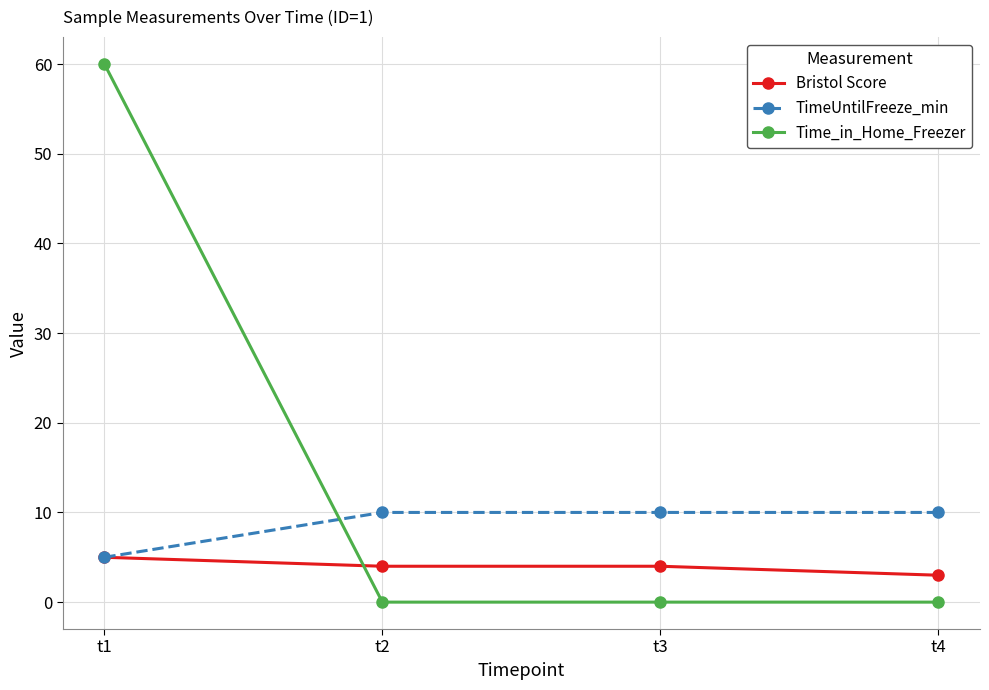

Reading left to right, extract all data points from this chart.

Bristol Score: t1=5	t2=4	t3=4	t4=3
TimeUntilFreeze_min: t1=5	t2=10	t3=10	t4=10
Time_in_Home_Freezer: t1=60	t2=0	t3=0	t4=0